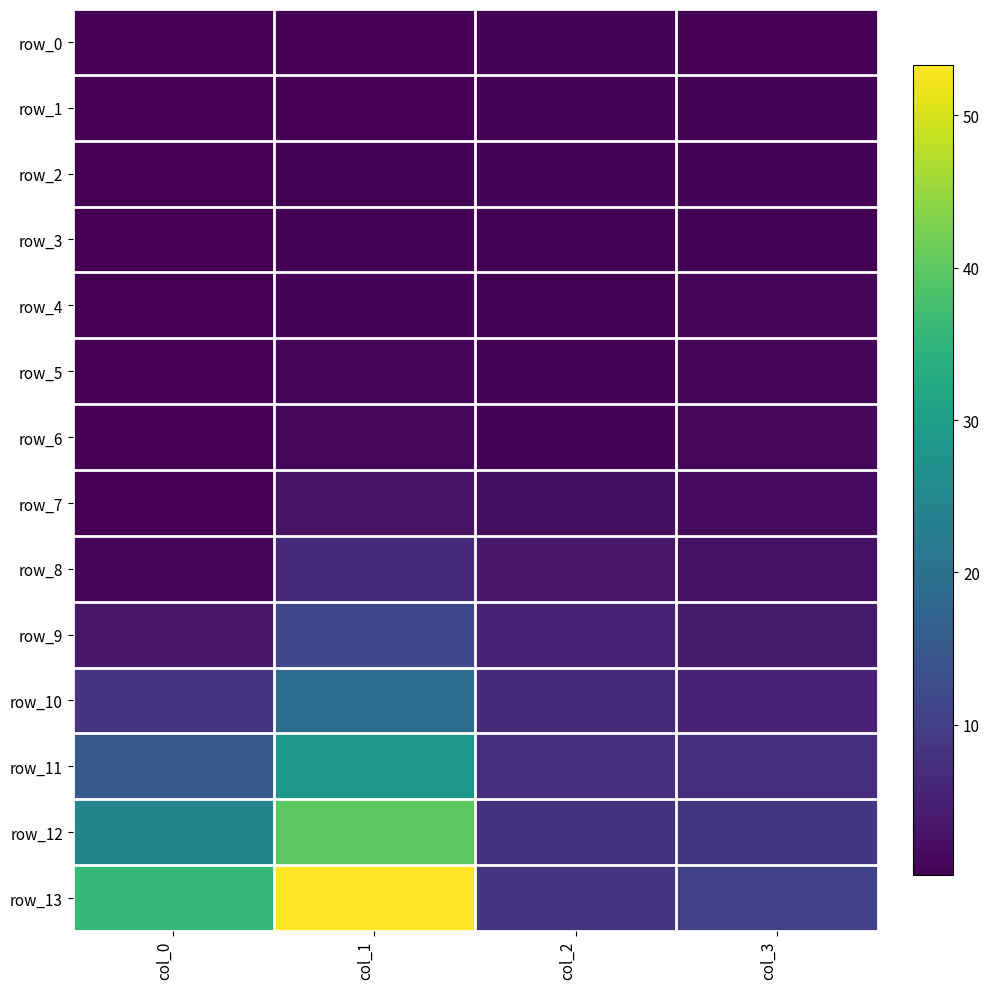

At which category is the sum across all series the highest?

col_1